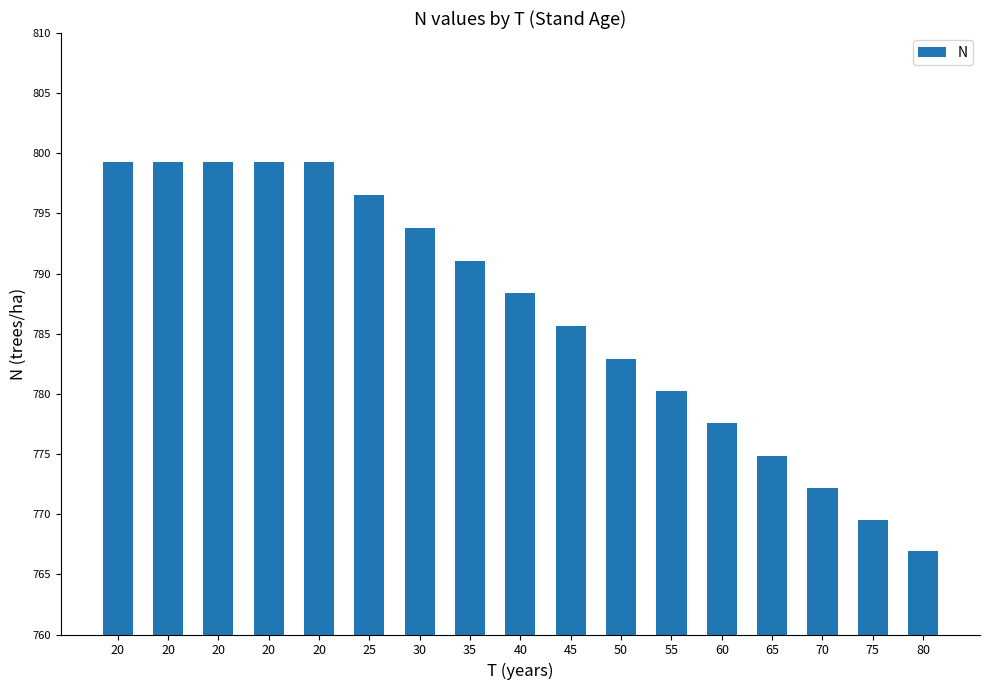

How many bars are there in total?

17